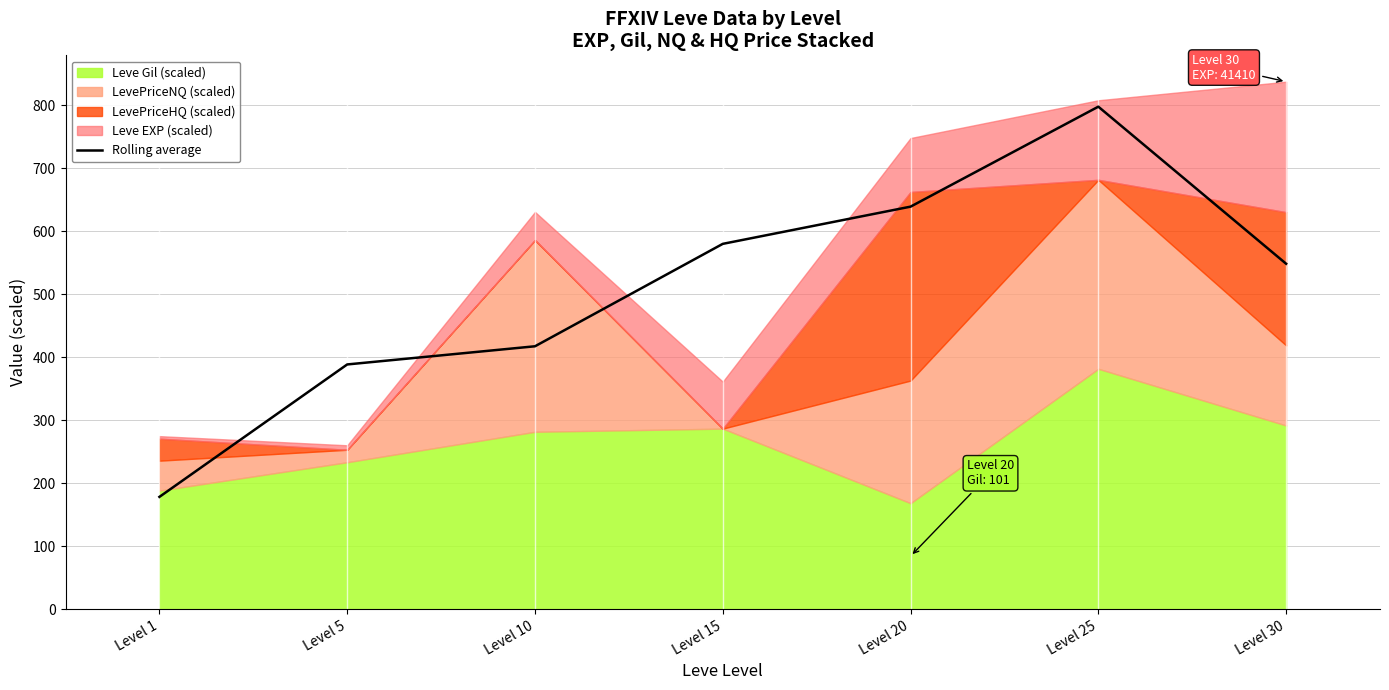

How many values exceed 548?

4